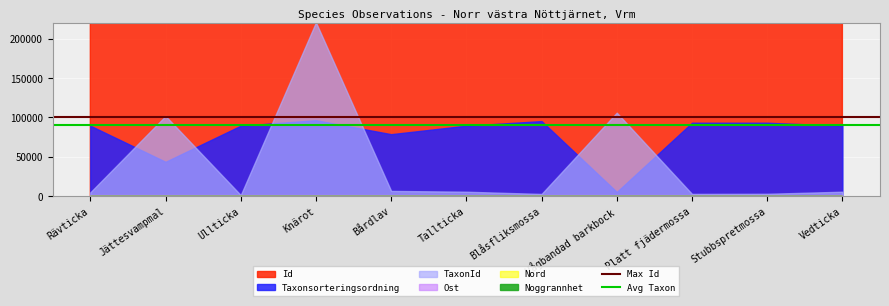

What is the total value across all series at Jättesvampmal?

190000